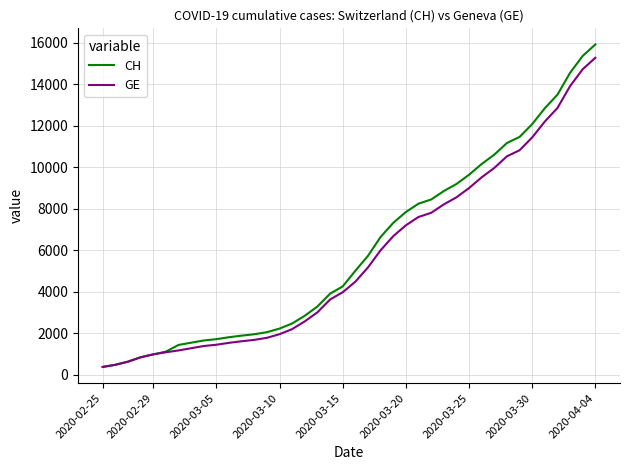

How many lines are shown in the chart?

2